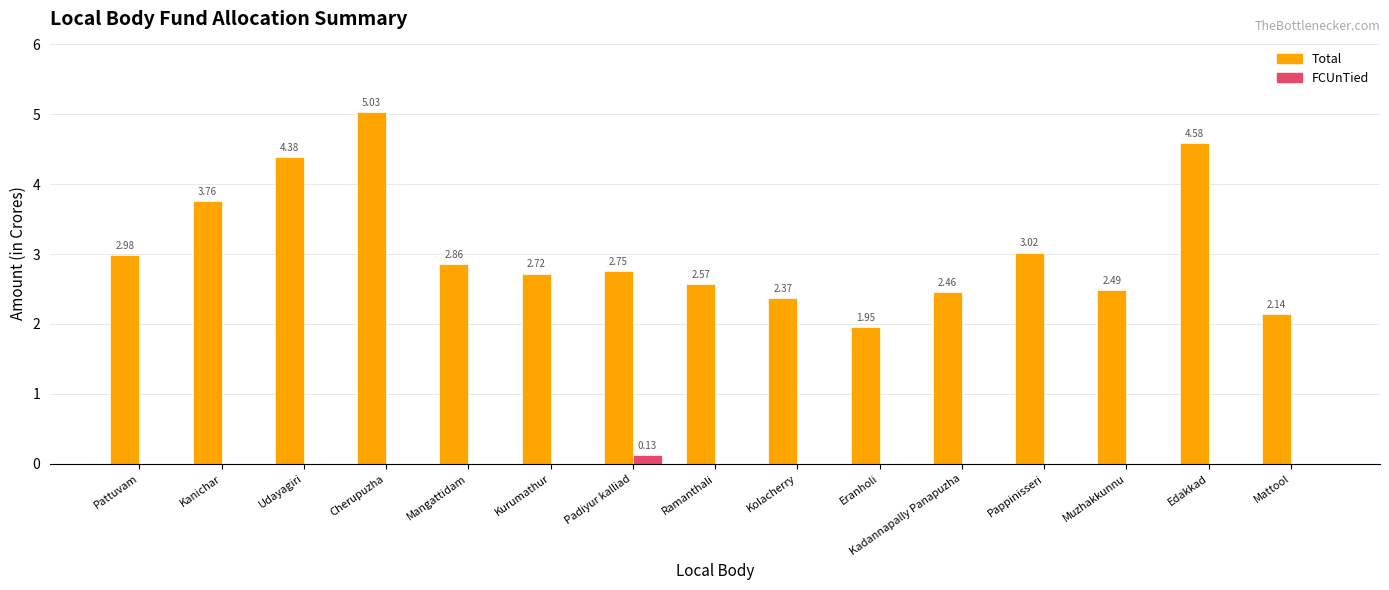

Which category has the highest value across all series?

Cherupuzha